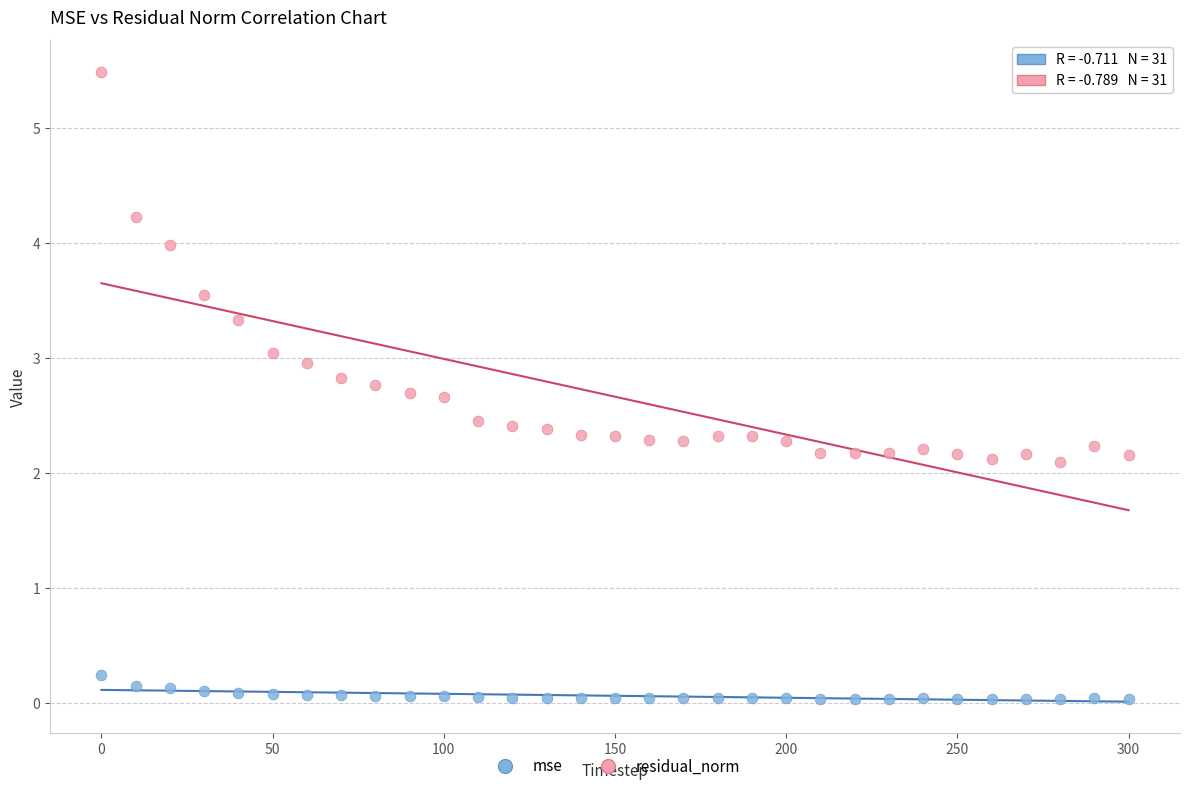

Which series has the widest spread of Y values?

residual_norm